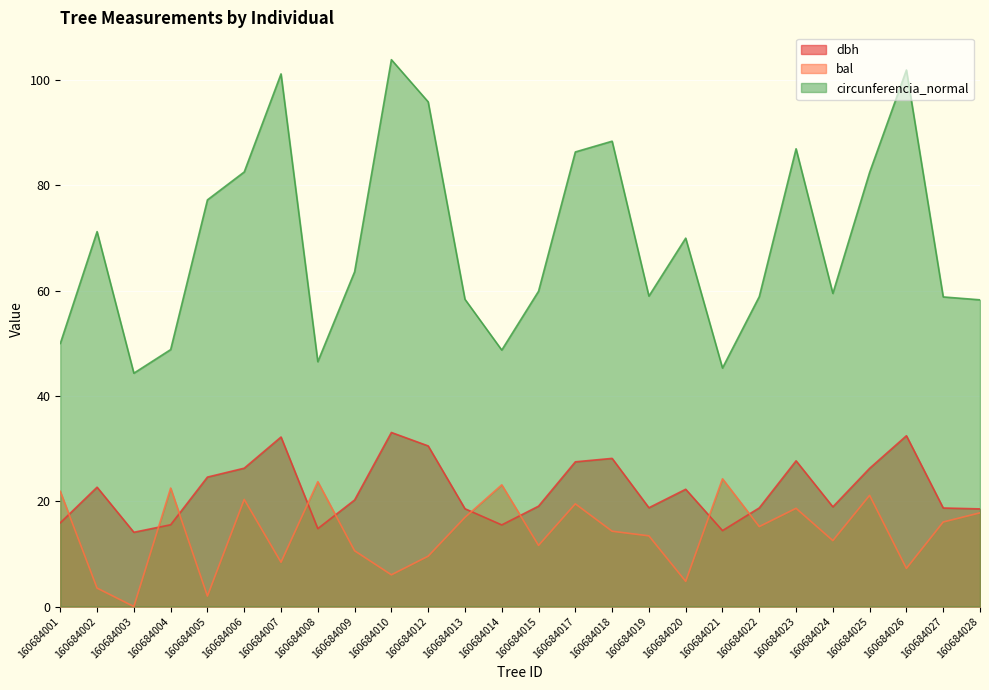

What is the difference between the bal values at 160684001 and 160684028?

4.1